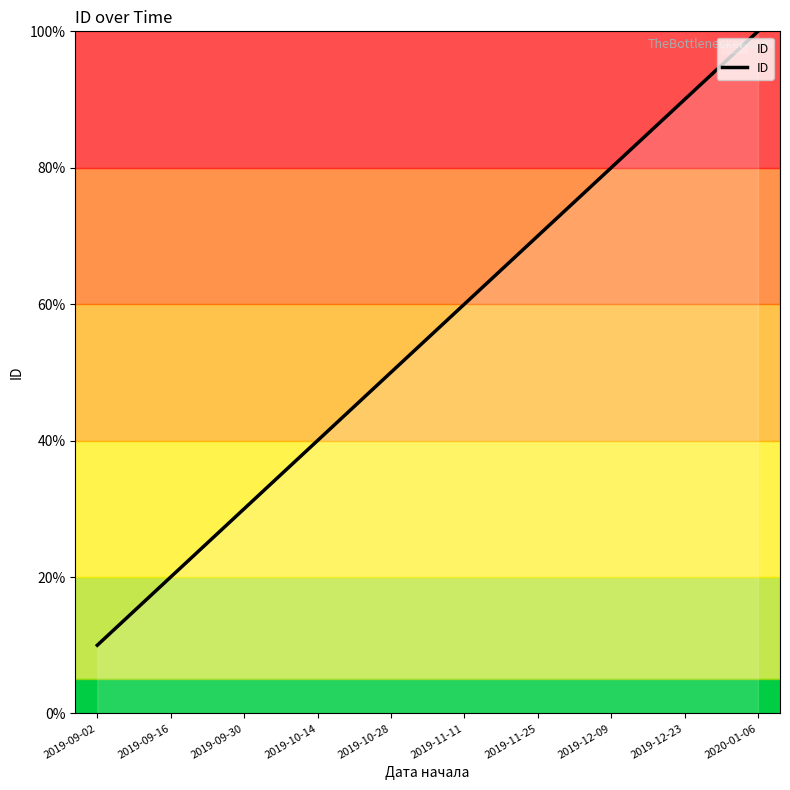

Does the chart have visible grid lines?

No